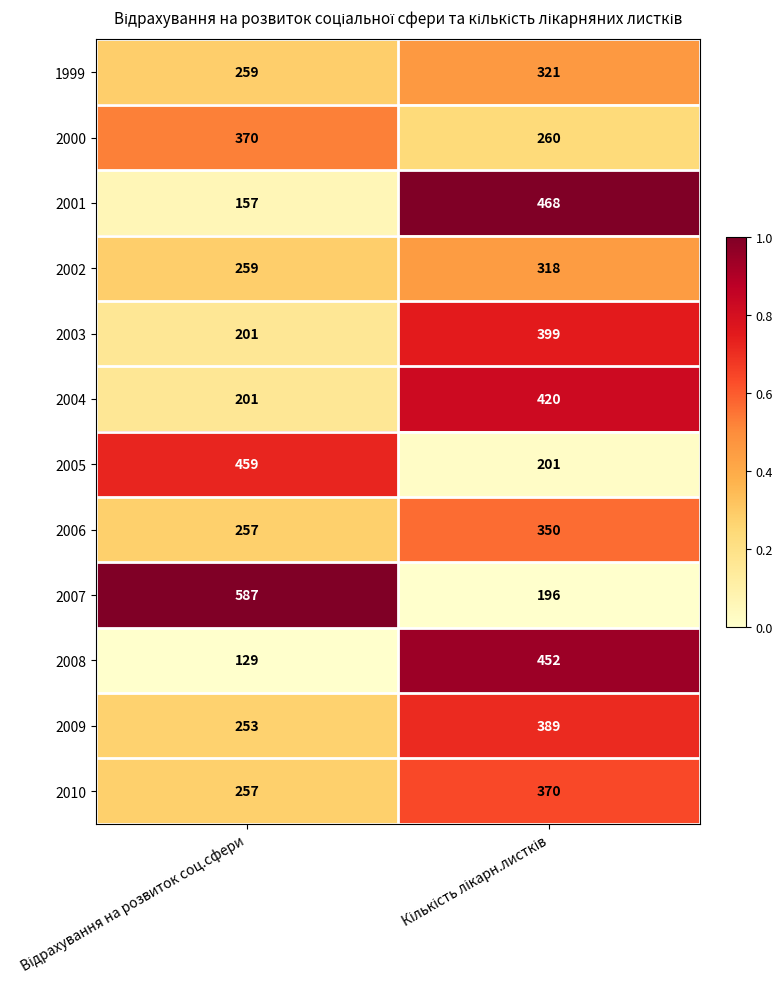

Which series has the largest range (max minus min)?

2007